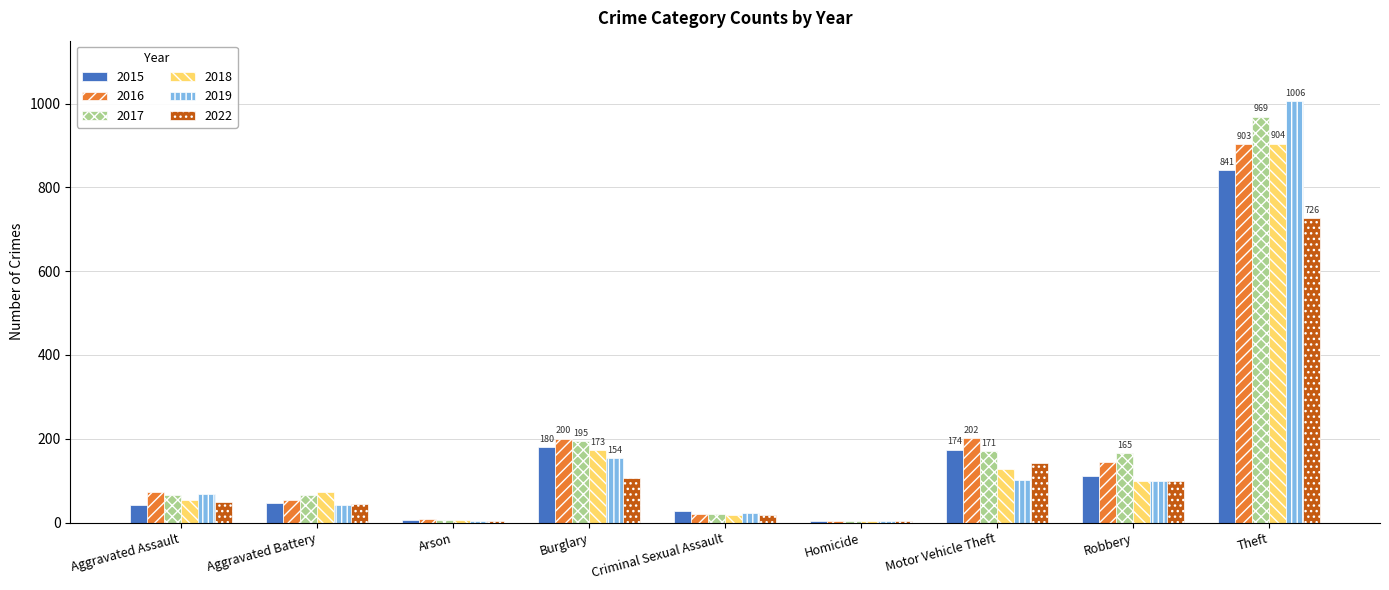

Between Aggravated Assault and Robbery, which series saw the biggest shift?

2017